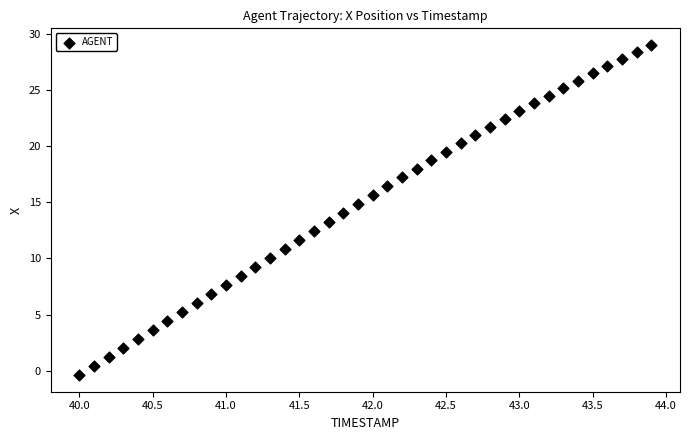

What is the range of X values (max minus min)?

3.9